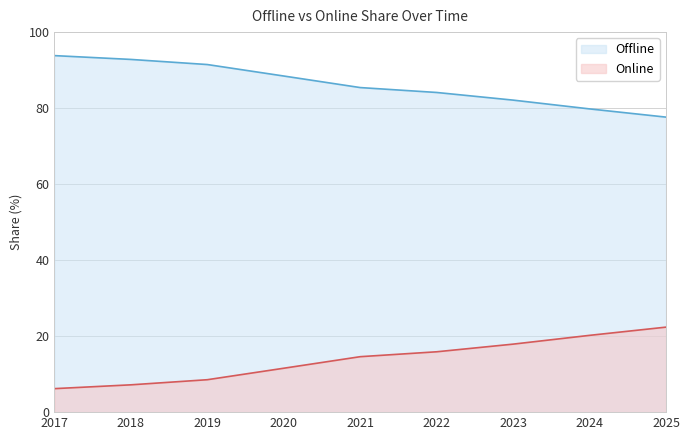

Between 2022 and 2021, which is larger?

2021